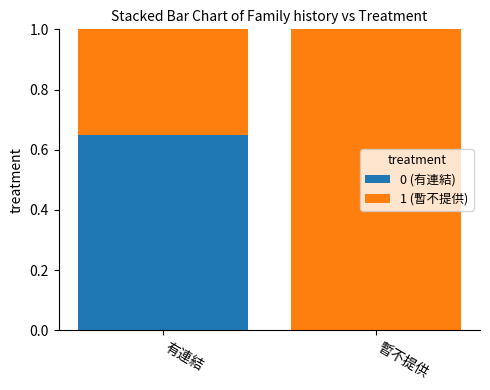

What is the total value across all series at 有連結?

1.0